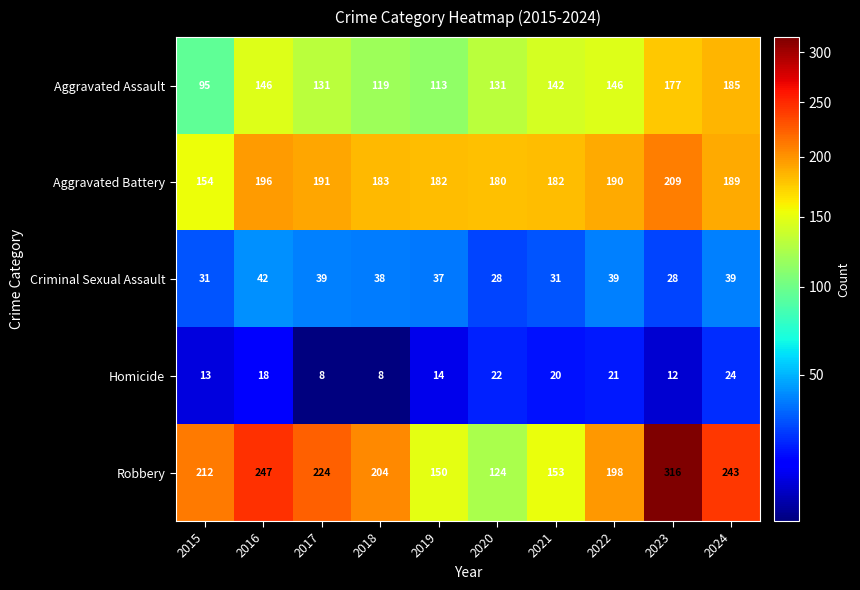

Is it true that Criminal Sexual Assault equals 31 at 2015?

True